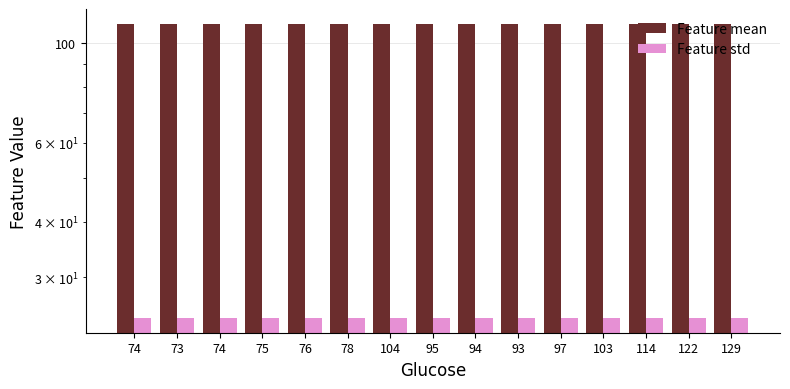

Which series changed the most between 103 and 114?

Feature mean